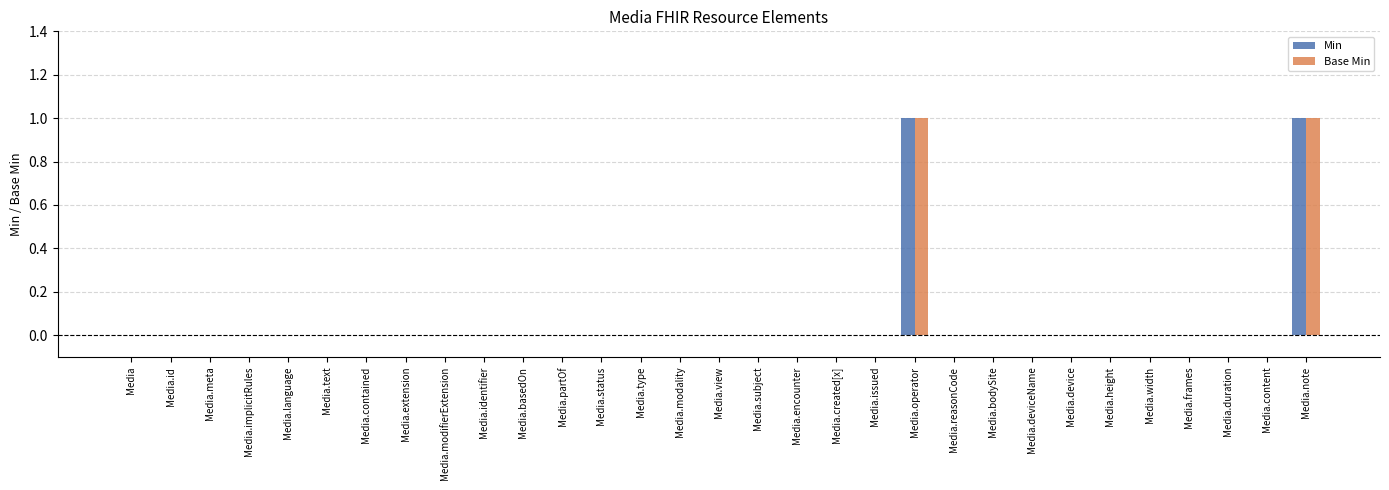

True or false: Min has a value of 1 at Media.status.

False